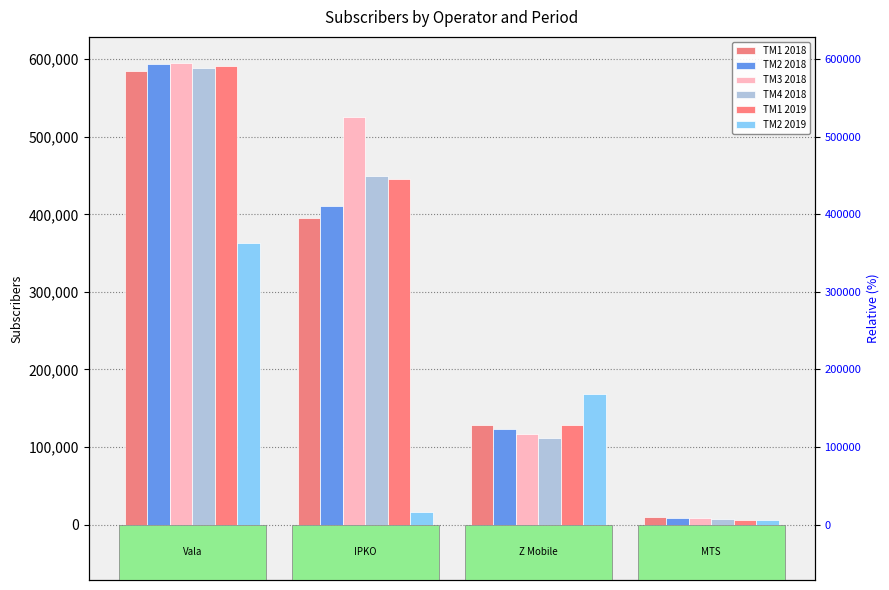

Which series has the largest total across all categories?

TM3 2018